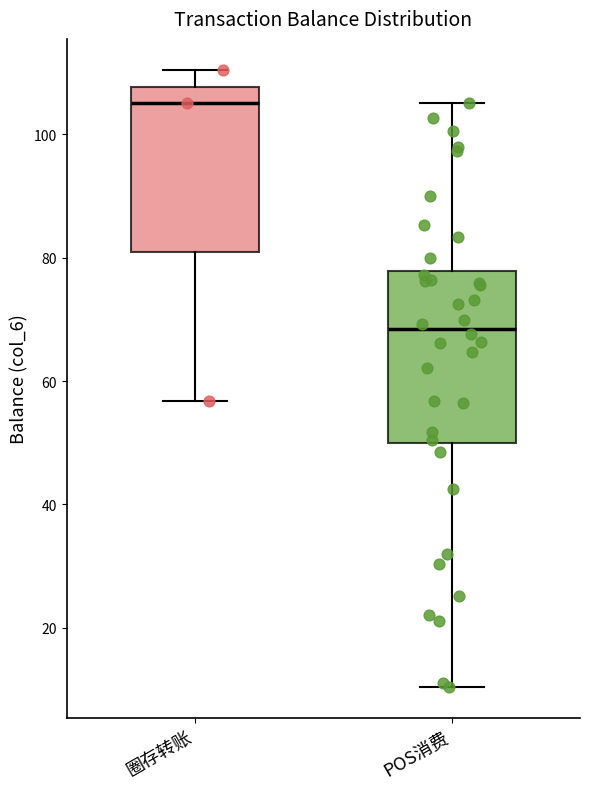

Reading left to right, transcribe this box plot: for each box, give where its median line is, the range the box spans, and where its two whiskers end, as read against the y-axis. The values are not printed on the chart, so give them approximately, as read against the axis.

圈存转账: median 106, box 80 to 108, whiskers 56 to 110
POS消费: median 68, box 50 to 78, whiskers 10 to 106